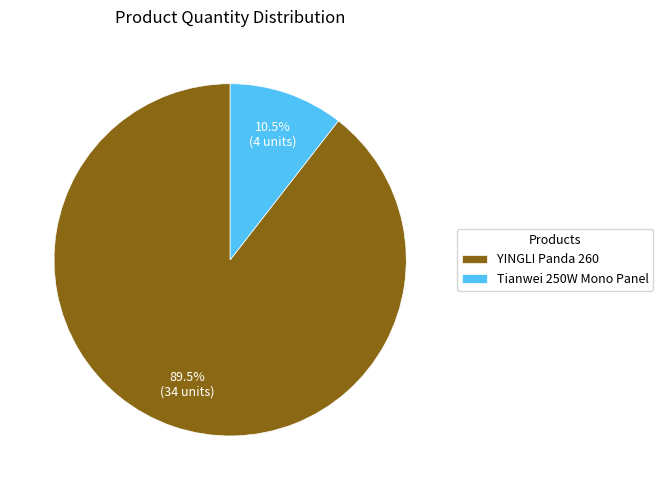

Is the sum of YINGLI Panda 260 and Tianwei 250W Mono Panel greater than half?

Yes